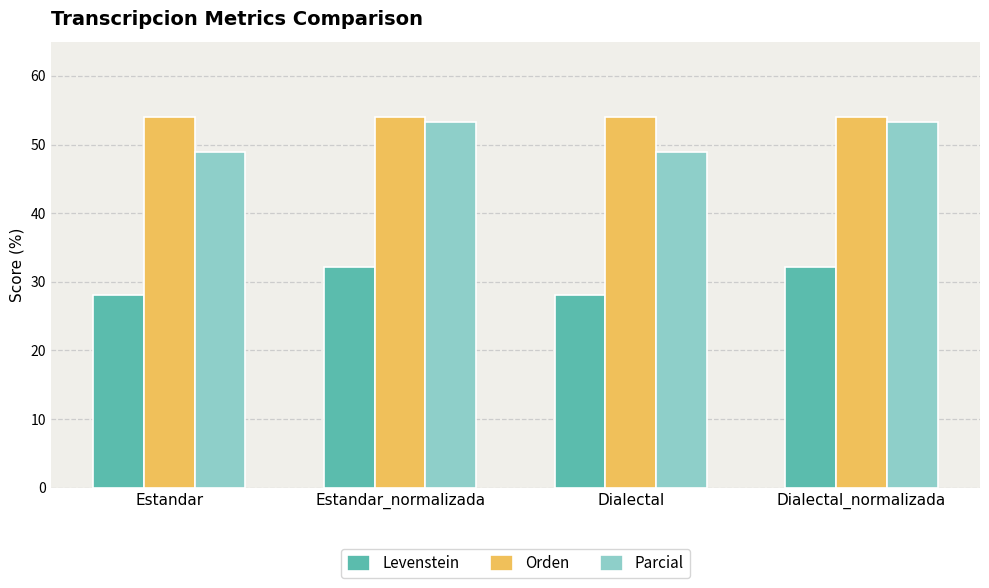

Rank the series at Dialectal from highest to lowest value.

Orden, Parcial, Levenstein